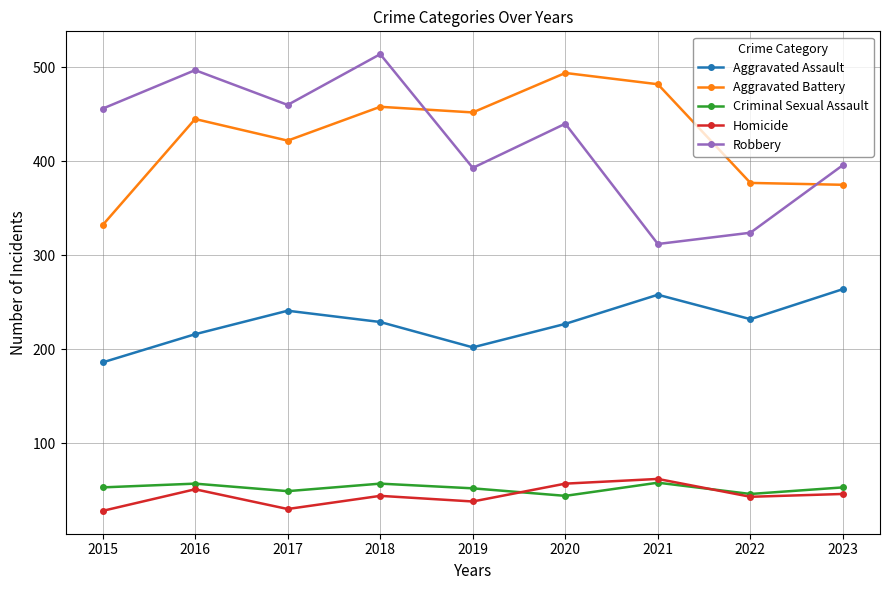

How many data points does each series have?

9